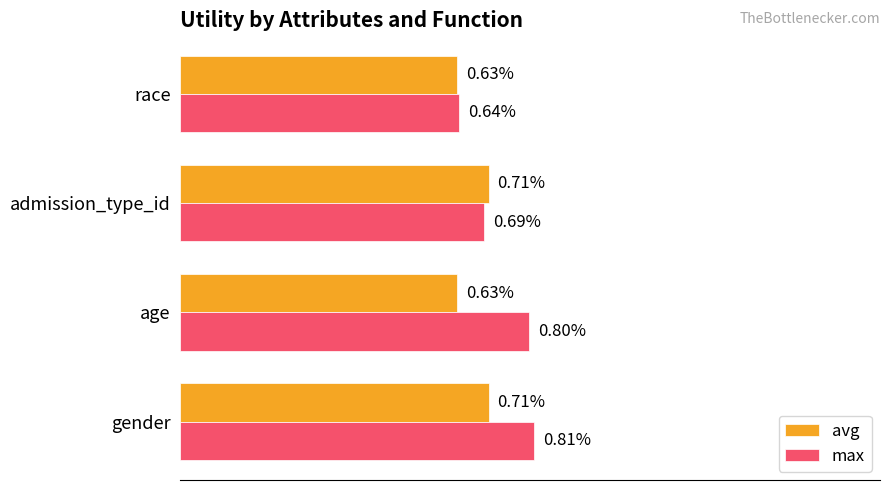

Which series has the largest total across all categories?

max